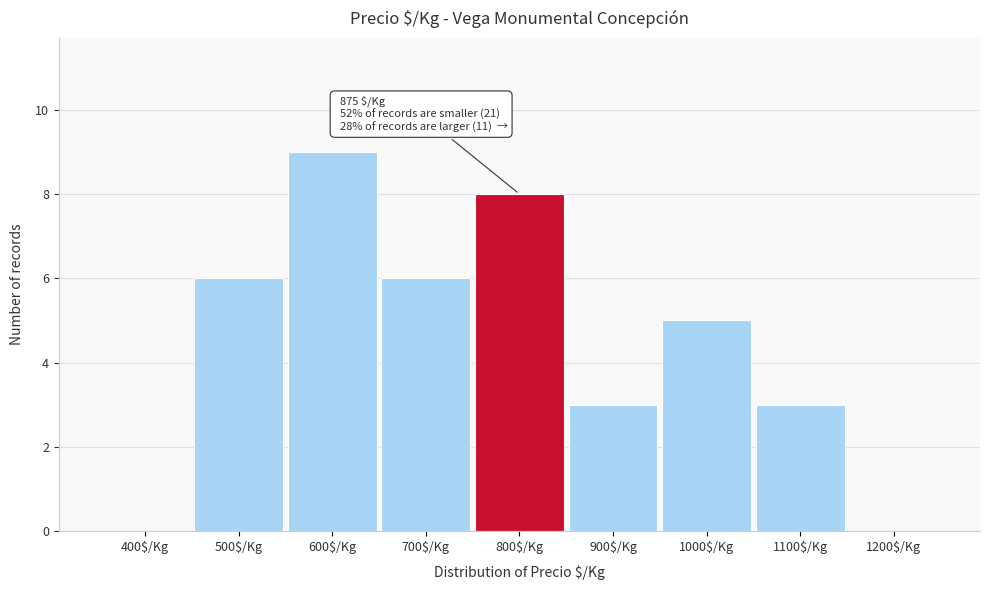

What is the greatest value displayed?

9